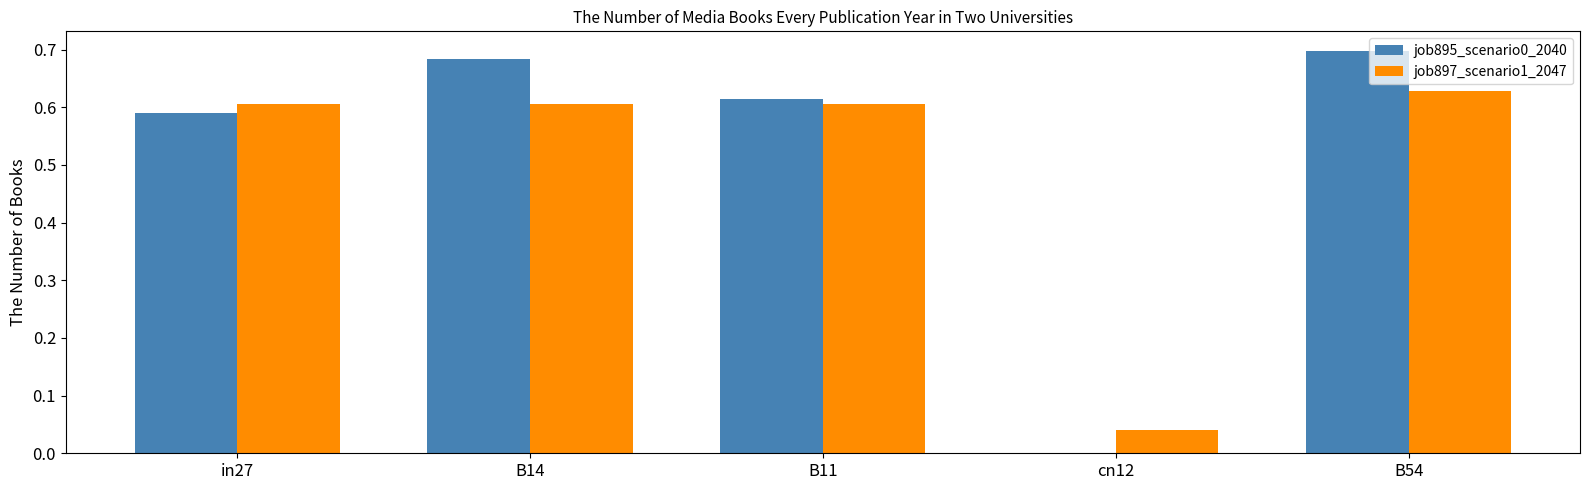

Where is job897_scenario1_2047 nearest to the value 0?

cn12